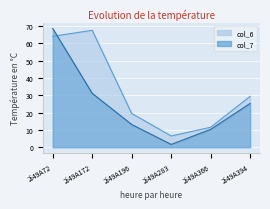

How many distinct data groups are displayed?

2